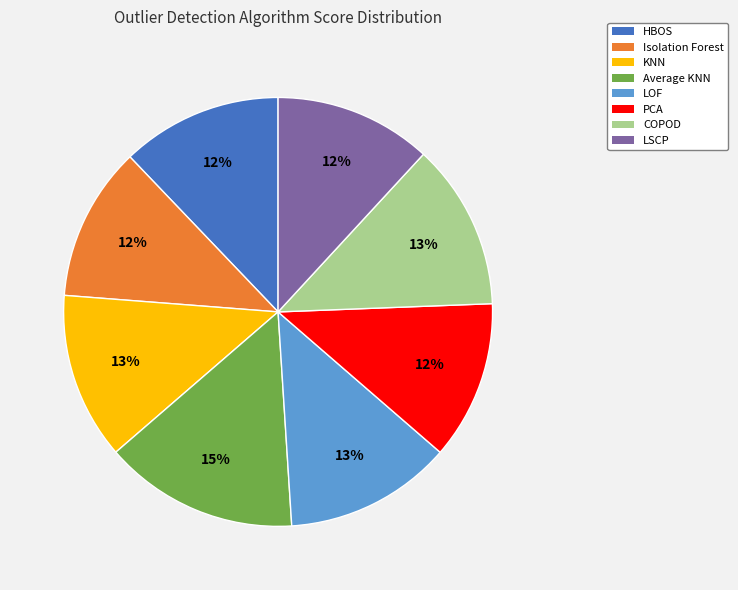

Is there a majority slice in this chart?

No